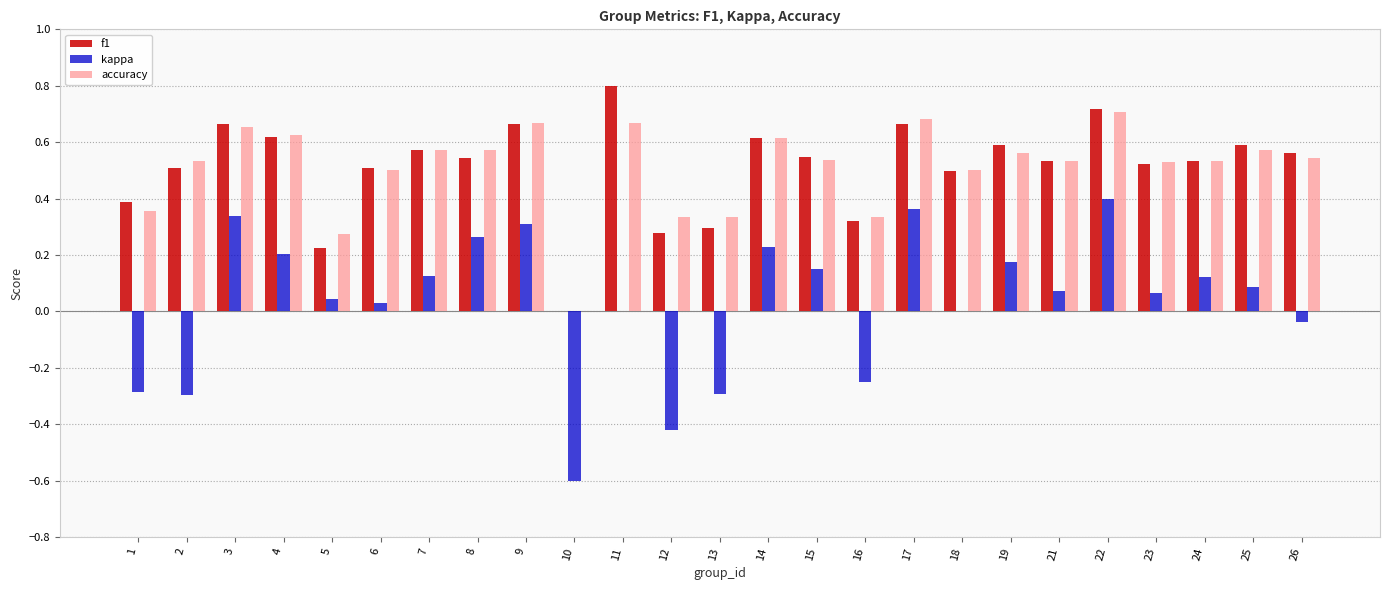

How many positive values does the f1 series have?

24